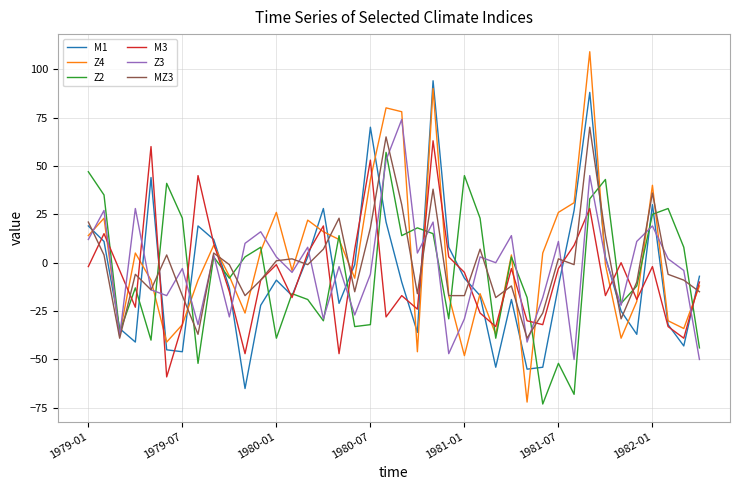

What is the smallest value displayed?

-73